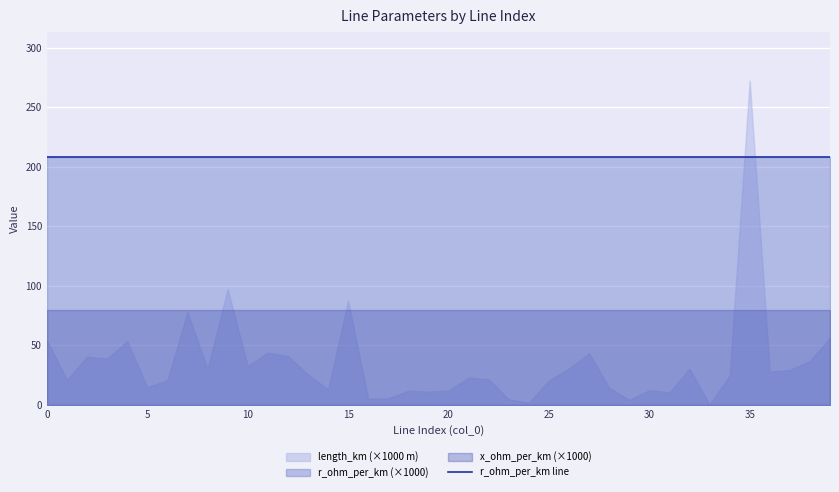

How many times do length_km and r_ohm_per_km cross each other?

2